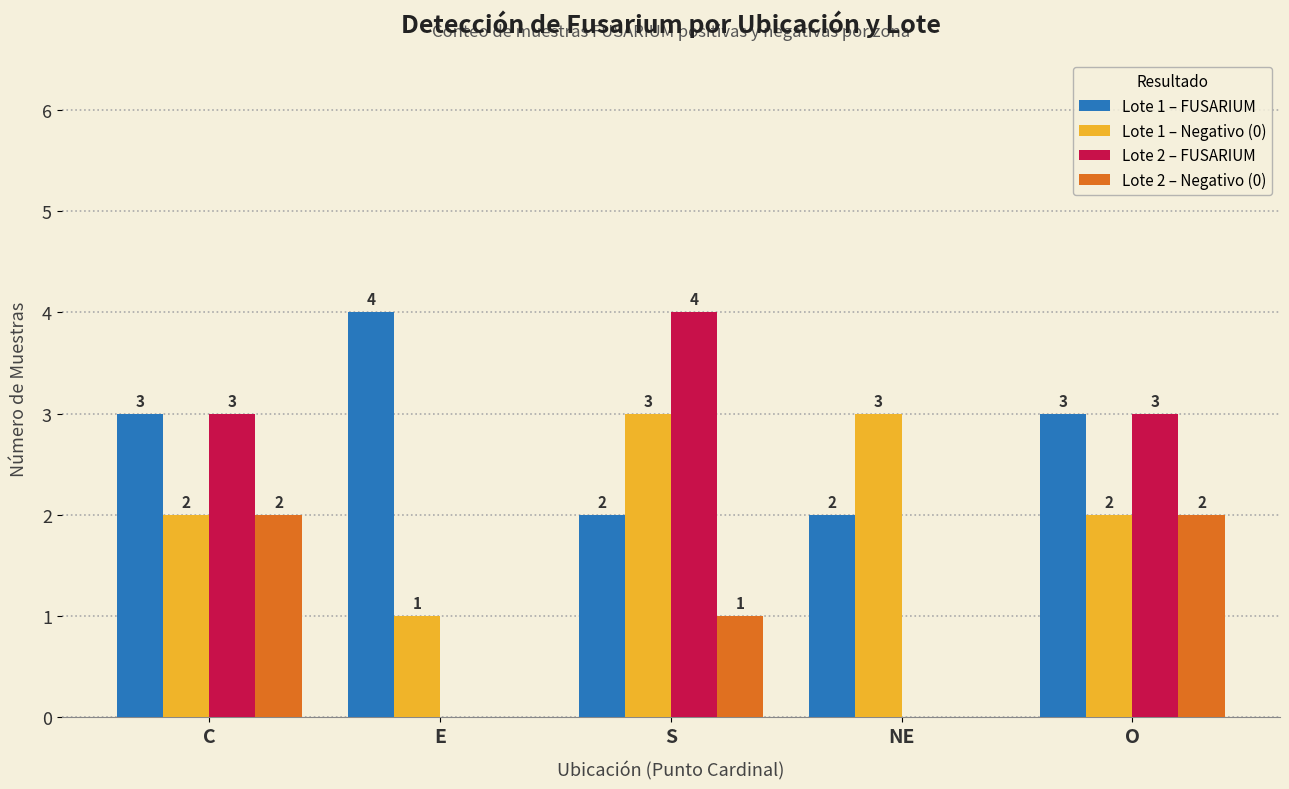

True or false: Lote 1 – Negativo (0) has a value of 3 at NE.

True